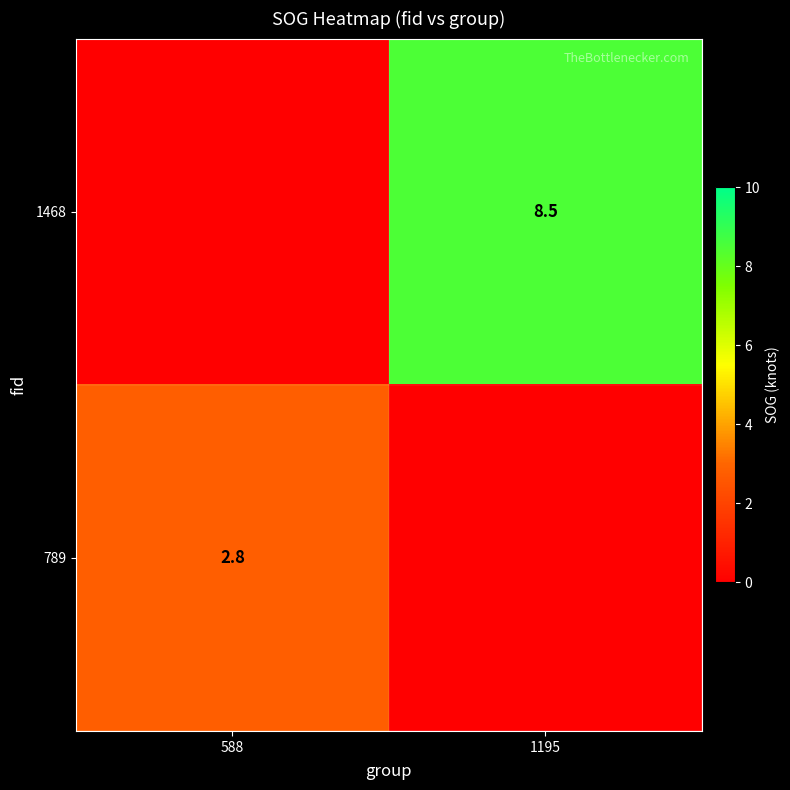

True or false: 789 has a value of 4.4 at 588.

False